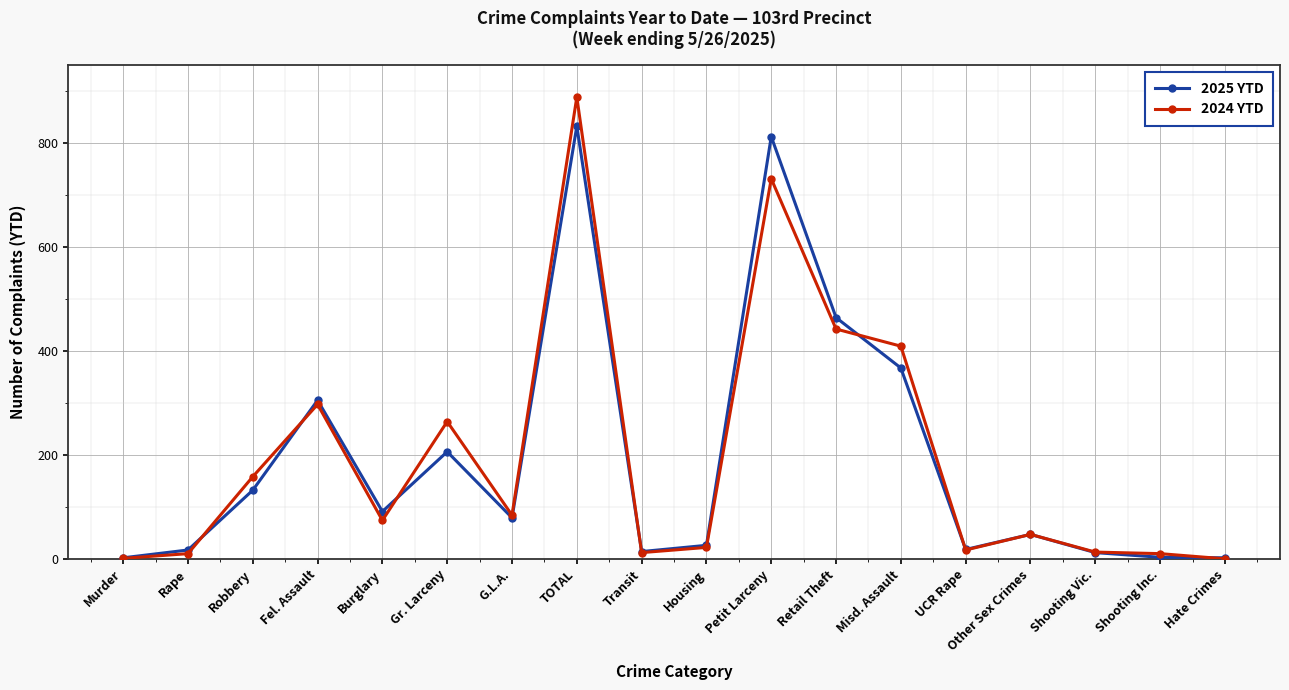

What is the sum of all 2025 YTD values?

3429